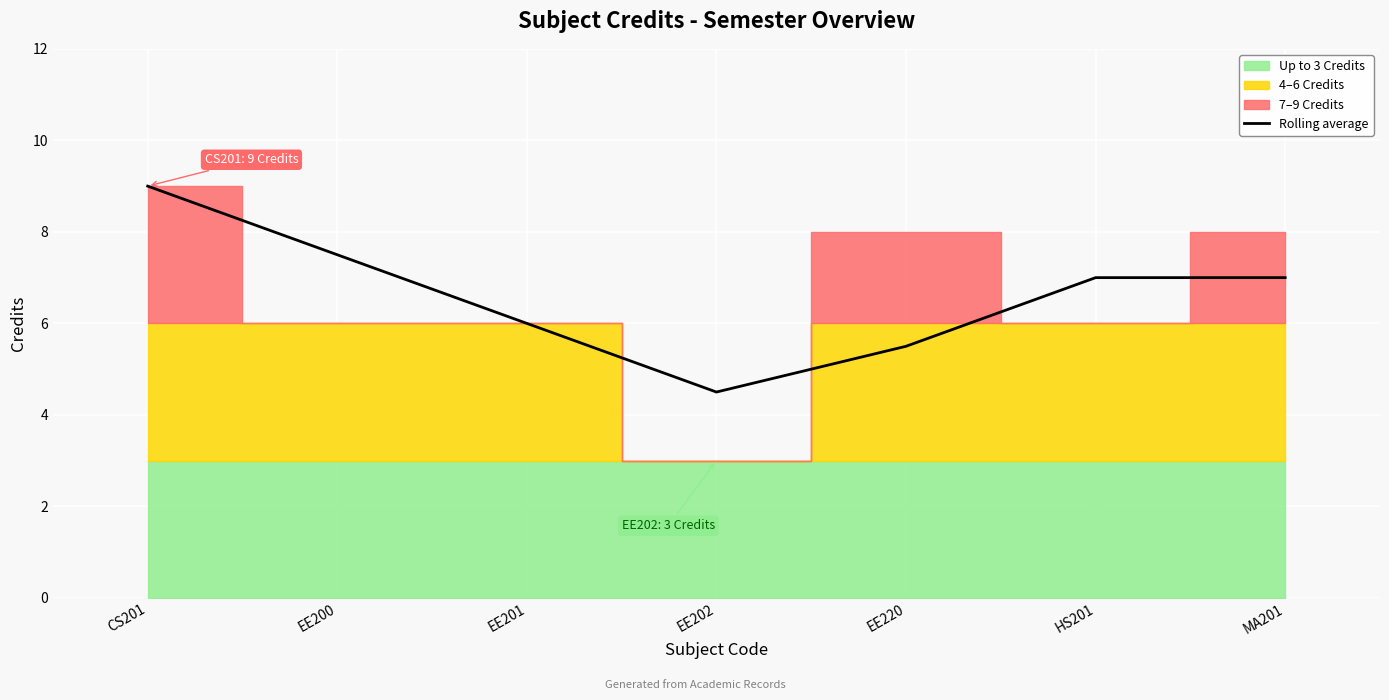

True or false: Rolling average has a value of 7.1 at EE202.

False